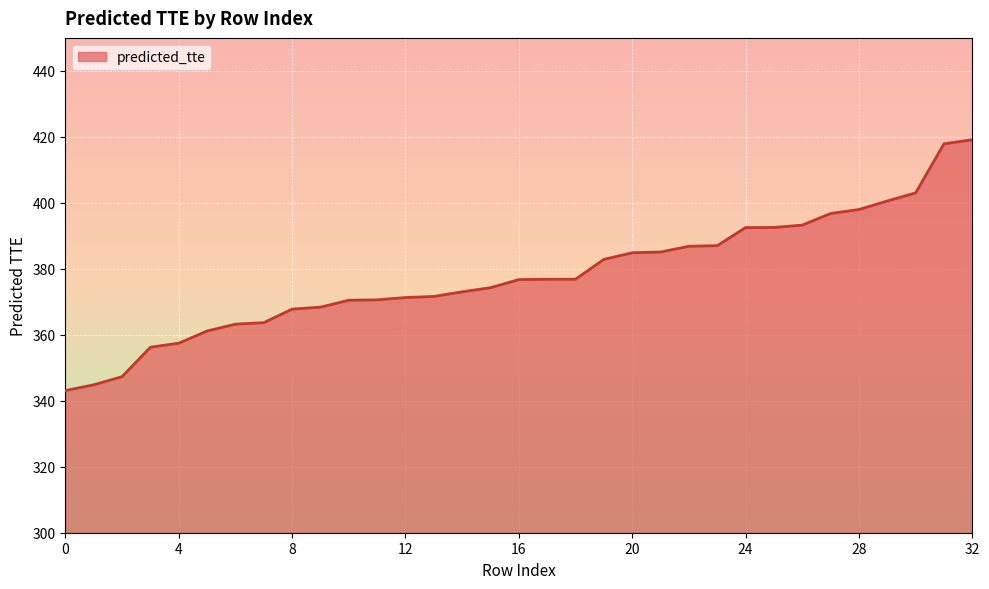

What is the greatest value displayed?

419.1